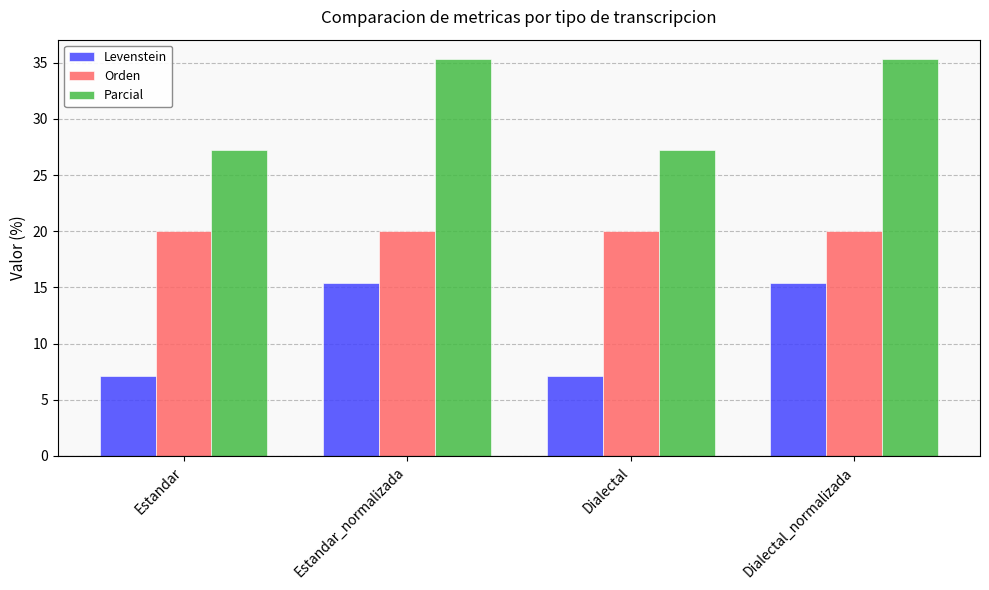

What is the difference between the maximum and minimum values in the Levenstein series?

8.2